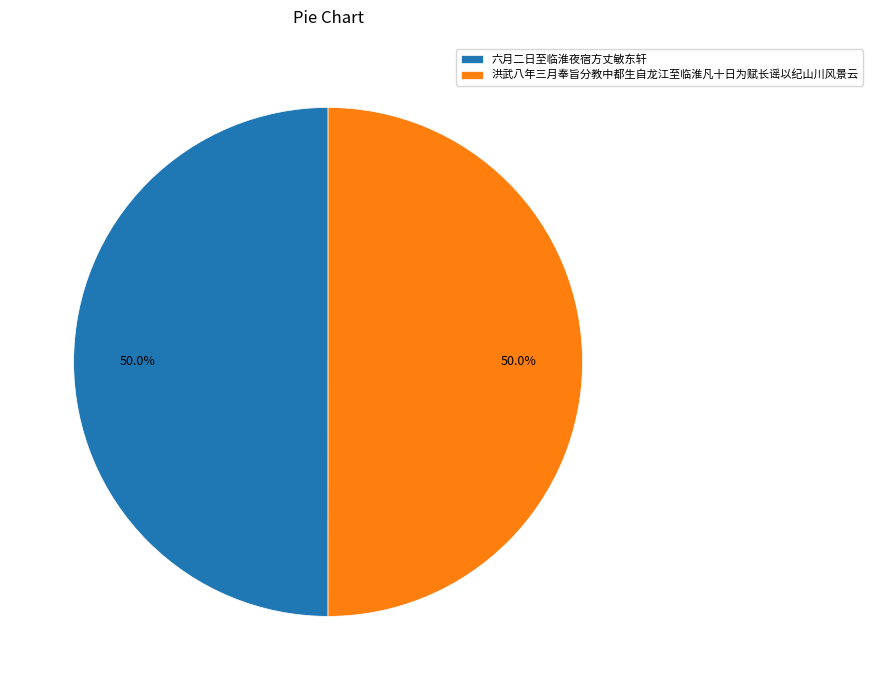

Approximately how many times larger is the value at 洪武八年三月奉旨分教中都生自龙江至临淮凡十日为赋长谣以纪山川风景云 compared to 六月二日至临淮夜宿方丈敏东轩?

1.0